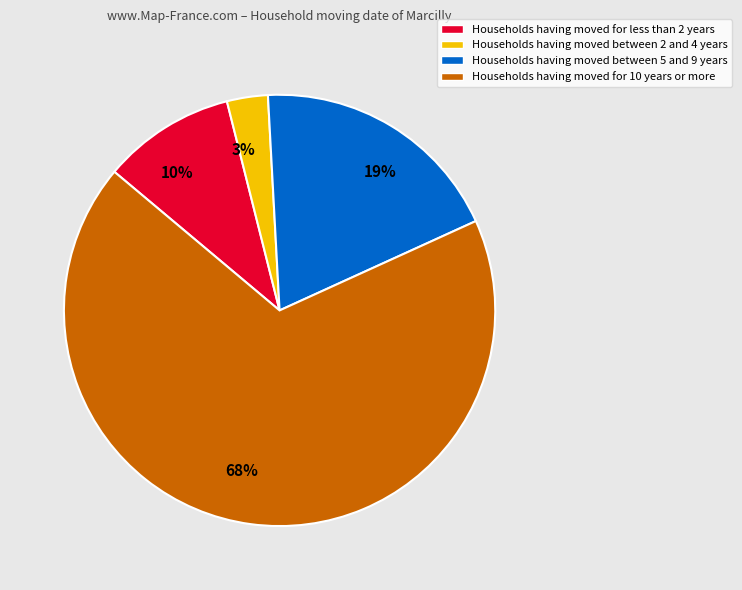

What is the smallest slice in the pie chart?

Households having moved between 2 and 4 years